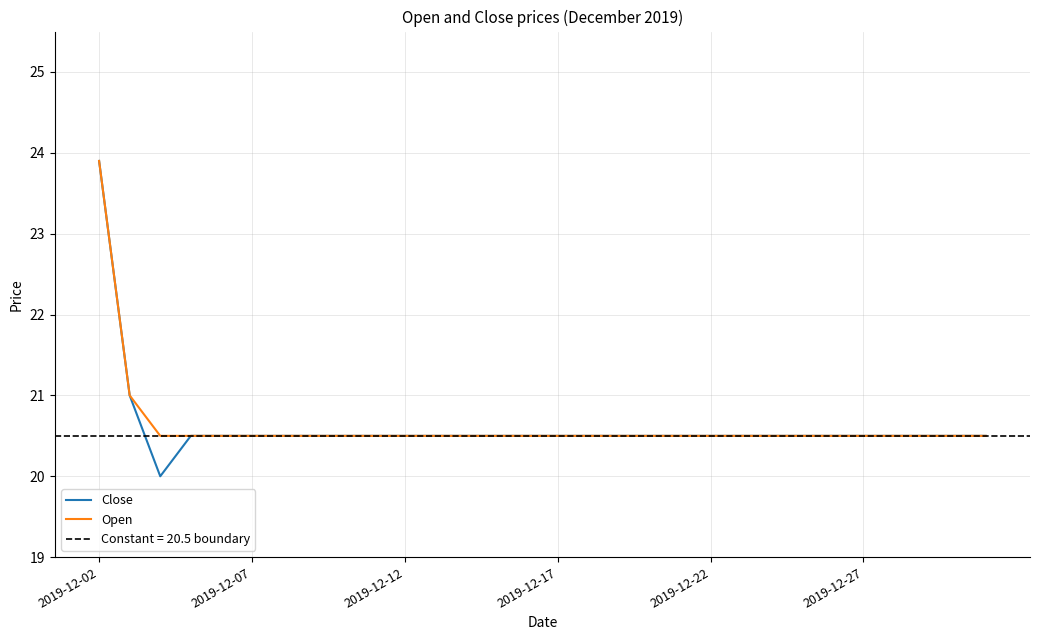

True or false: Open has more than 1 interior local peaks.

False